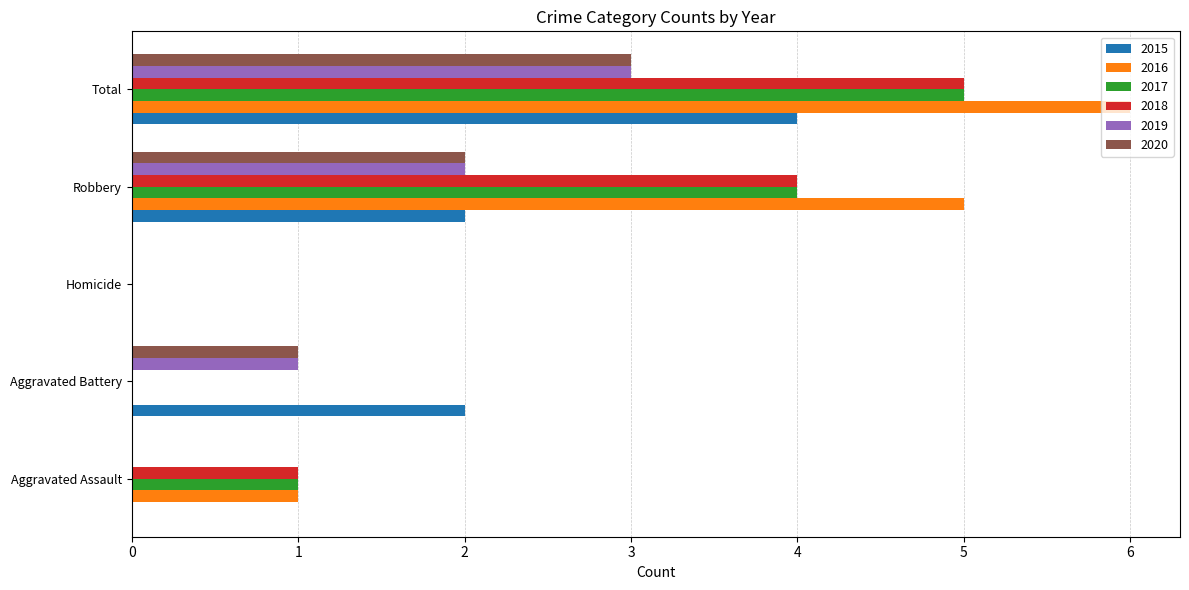

The 2016 series shows 1 at Aggravated Assault. True or false?

True